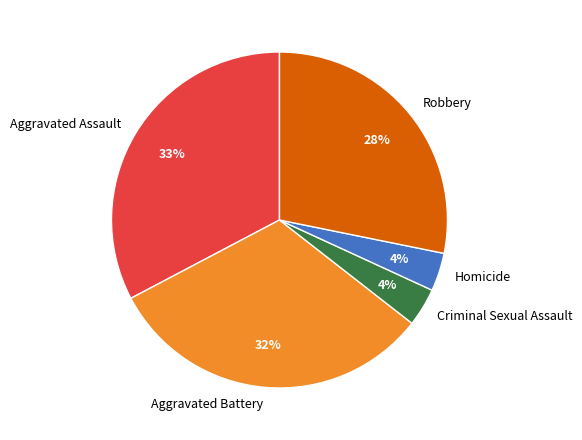

Combined, do Aggravated Assault and Aggravated Battery account for over 50%?

Yes